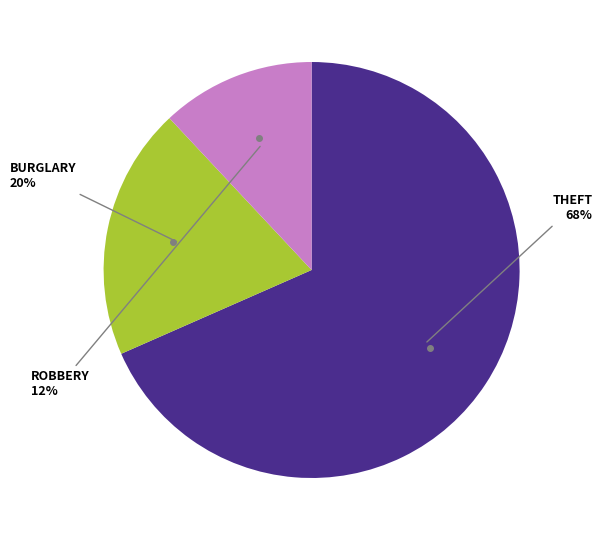

Does any single category account for the majority?

Yes